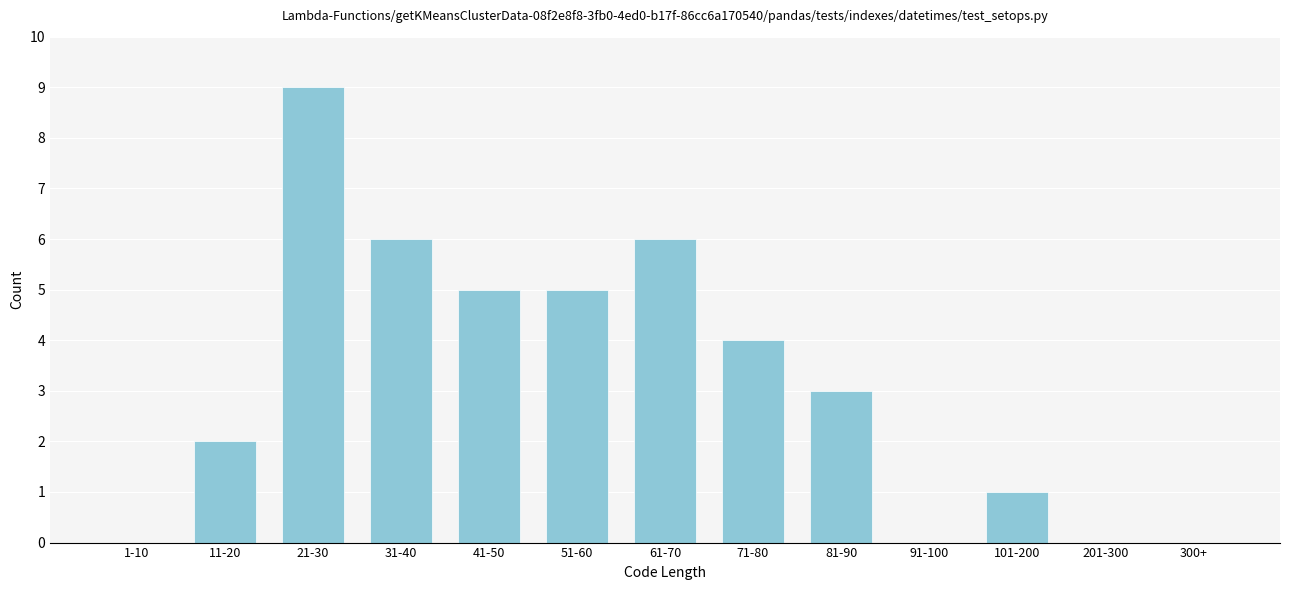

Reading left to right, extract all data points from this chart.

1-10=0	11-20=2	21-30=9	31-40=6	41-50=5	51-60=5	61-70=6	71-80=4	81-90=3	91-100=0	101-200=1	201-300=0	300+=0